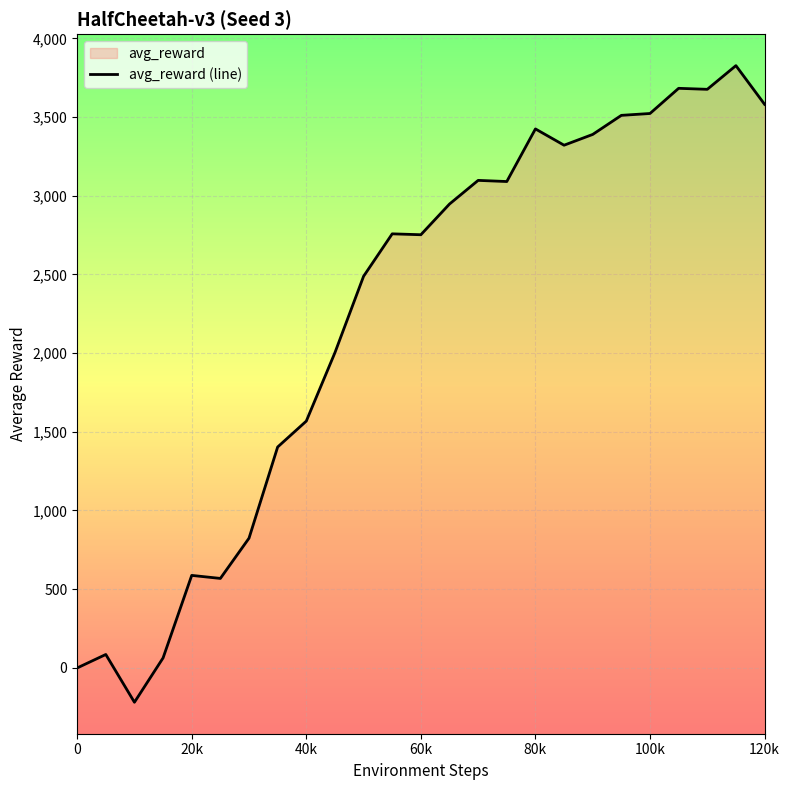

List the labels in order of value, largest first.

115000, 105000, 110000, 120000, 100000, 95000, 80000, 90000, 85000, 70000, 75000, 65000, 55000, 60000, 50000, 45000, 40000, 35000, 30000, 20000, 25000, 5000, 15000, 0, 10000